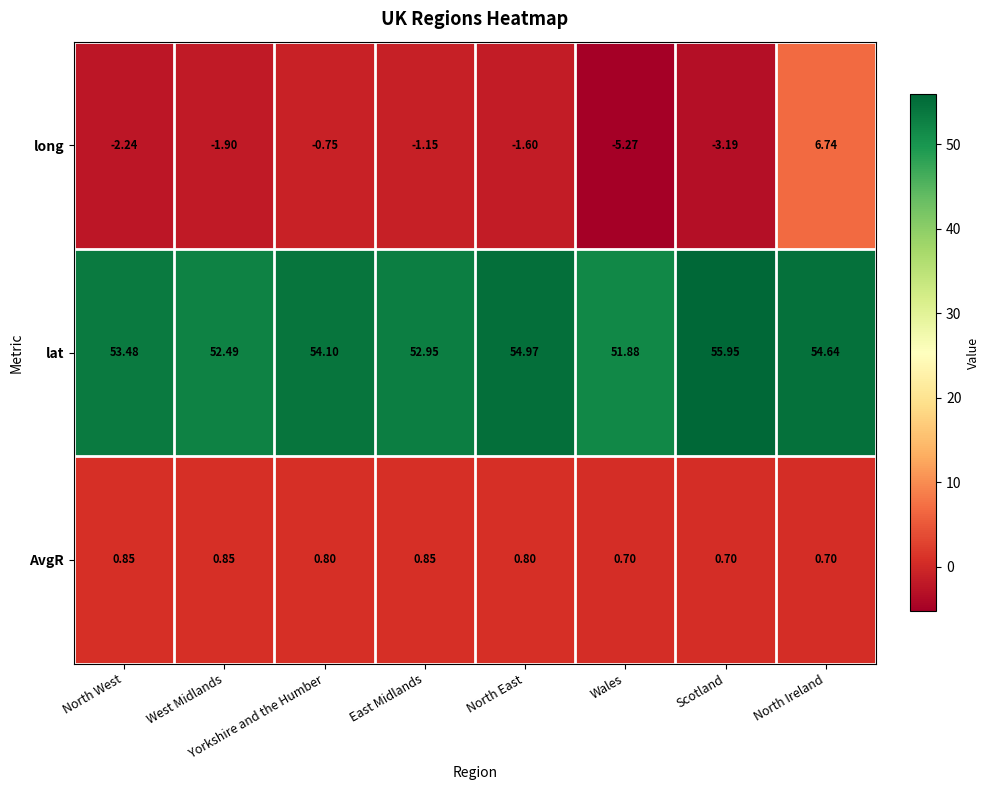

Between Yorkshire and the Humber and East Midlands, which series saw the biggest shift?

lat